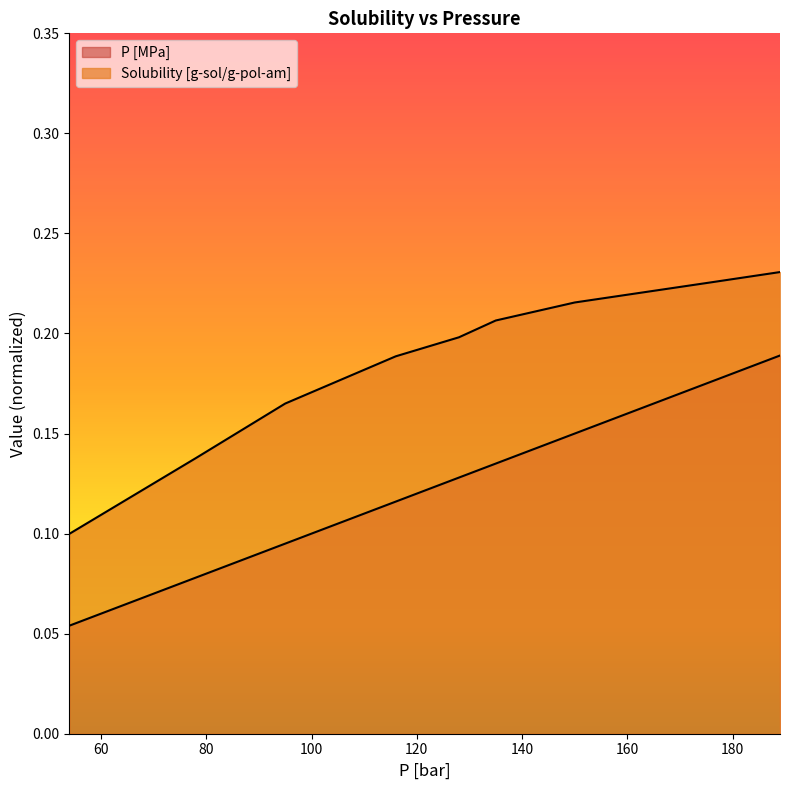

True or false: Solubility [g-sol/g-pol-am] has a value of 0.2 at 176.

True